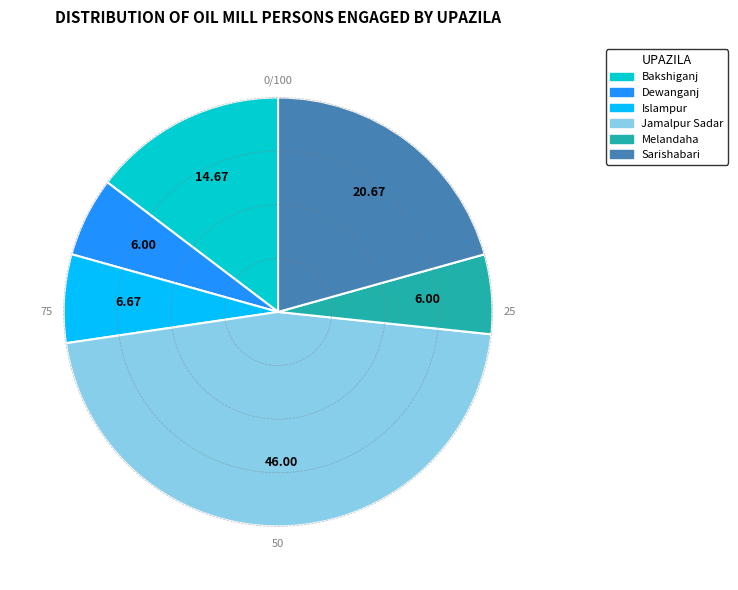

Does any single category account for the majority?

No